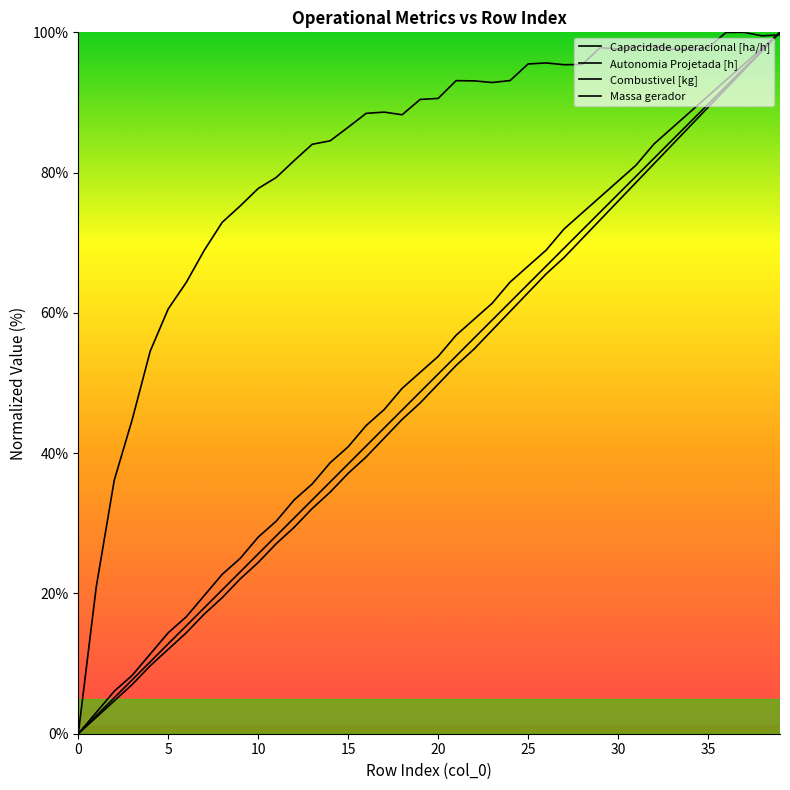

What is the value of the Capacidade operacional [ha/h] point at the 34th from the left?

97.6